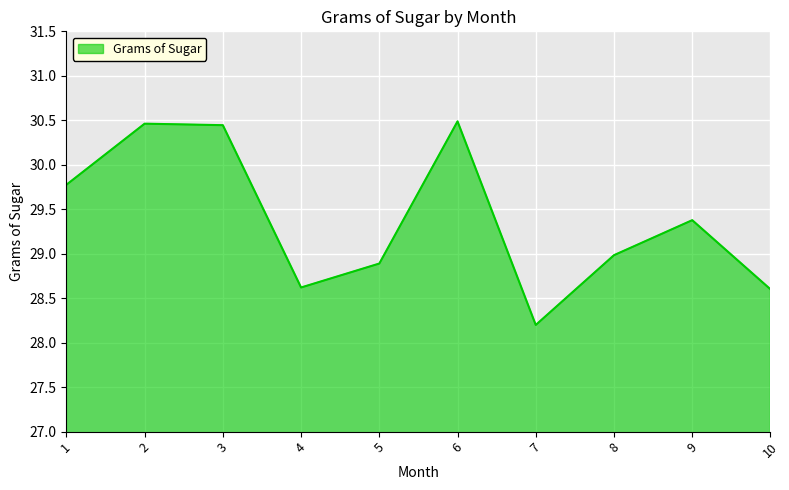

What is the minimum value shown in the chart?

28.2